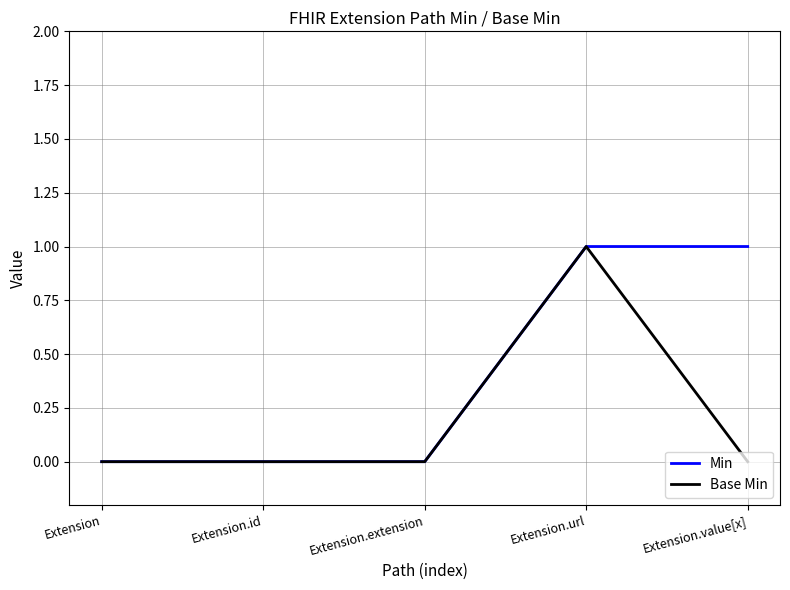

What position from the left is Extension.value[x]?

5